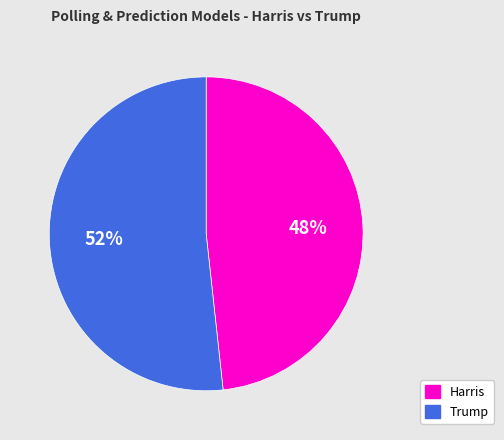

Does any single category account for the majority?

Yes